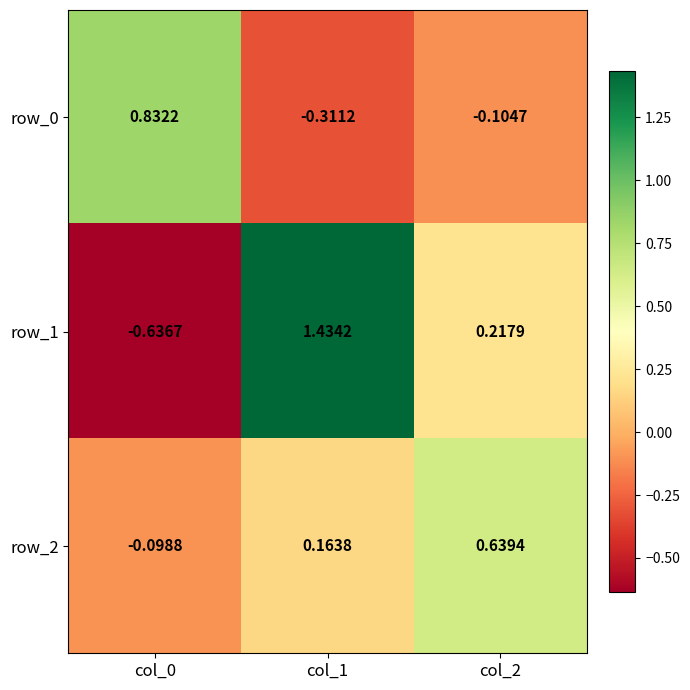

Is the value of row_1 at col_0 greater than the value of row_2 at col_1?

No